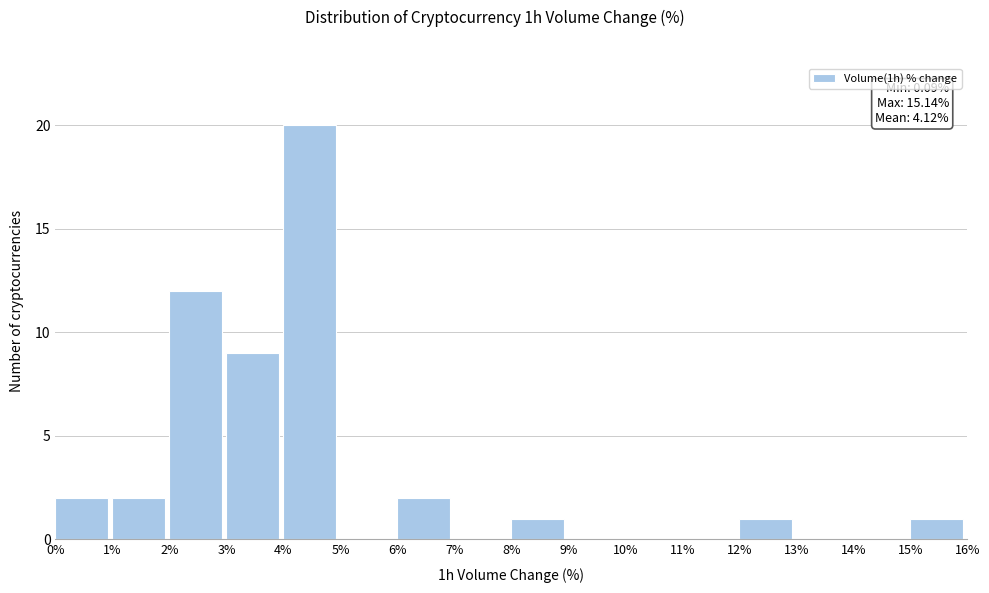

Over which range of the x-axis is the bar tallest?

4% to 5%